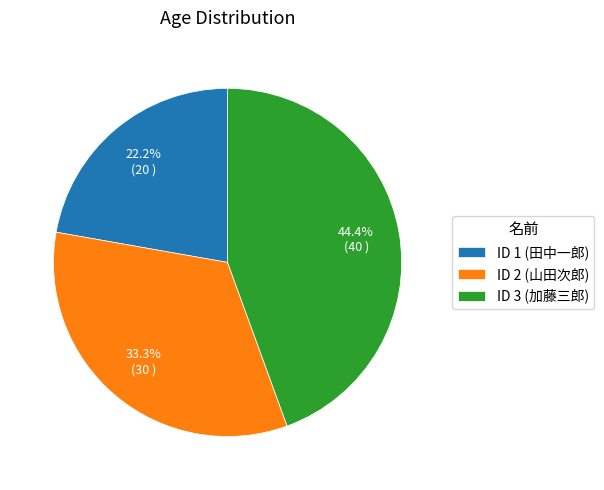

Count the number of slices in the pie.

3